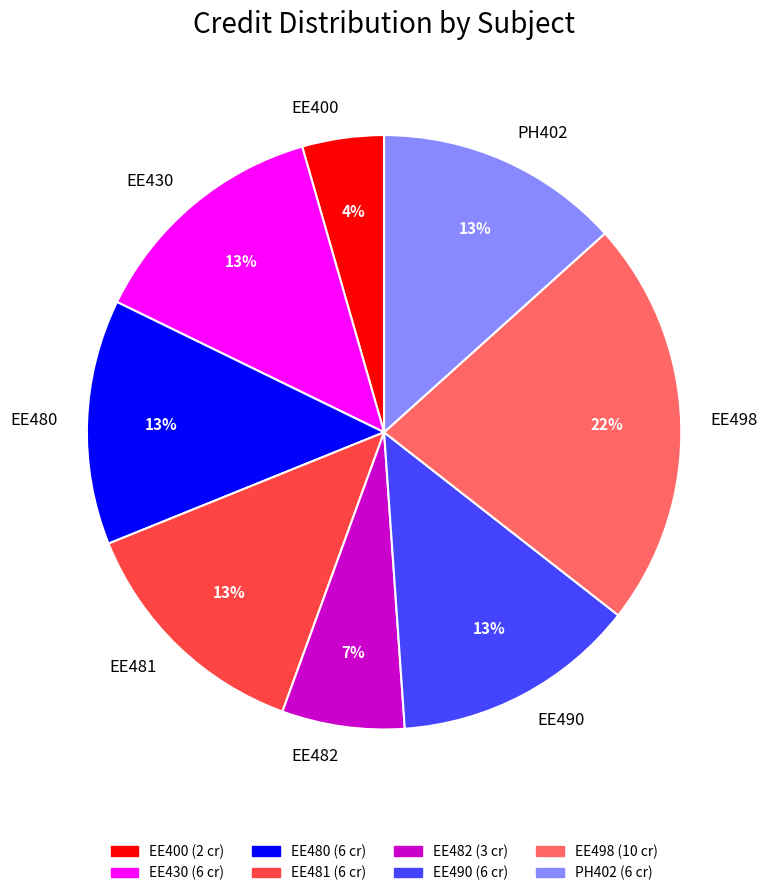

Between EE482 and EE480, which is larger?

EE480